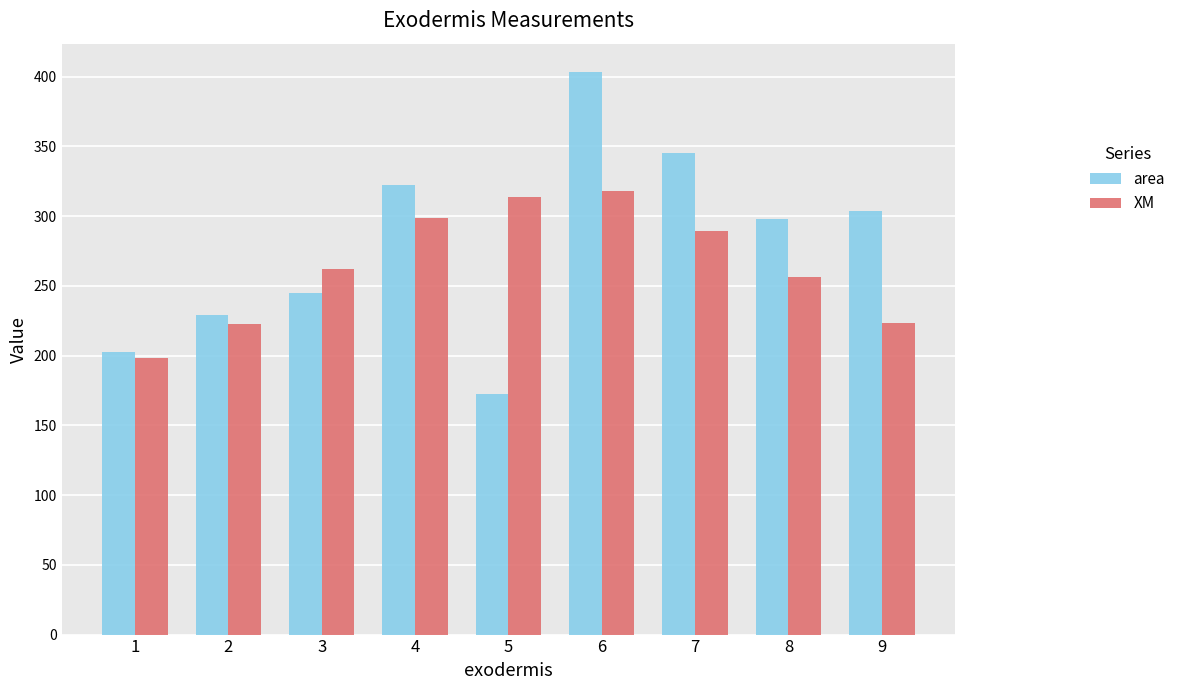

Is it true that area equals 229.2 at 2?

True